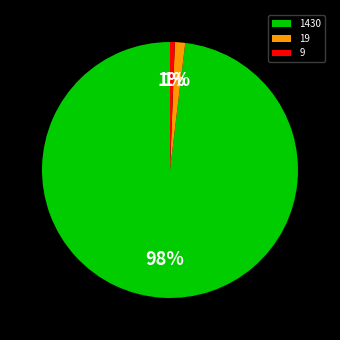

Is it true that 1430 is 98% of the pie?

True